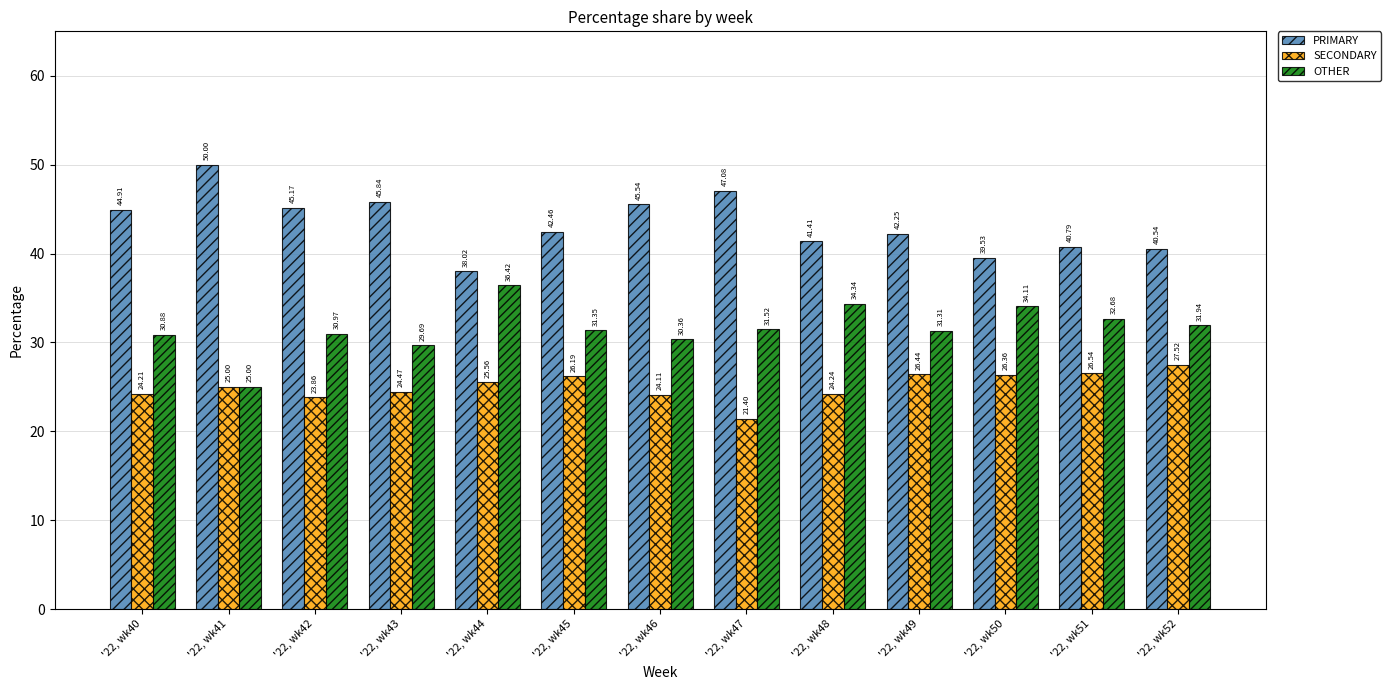

True or false: OTHER has a value of 31.0 at '22, wk42.

True